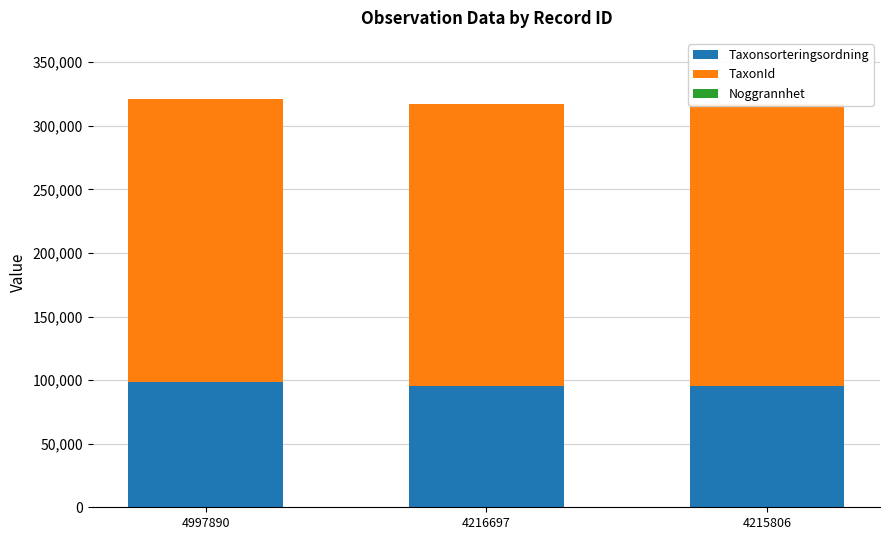

Is it true that Taxonsorteringsordning equals 134706 at 4997890?

False